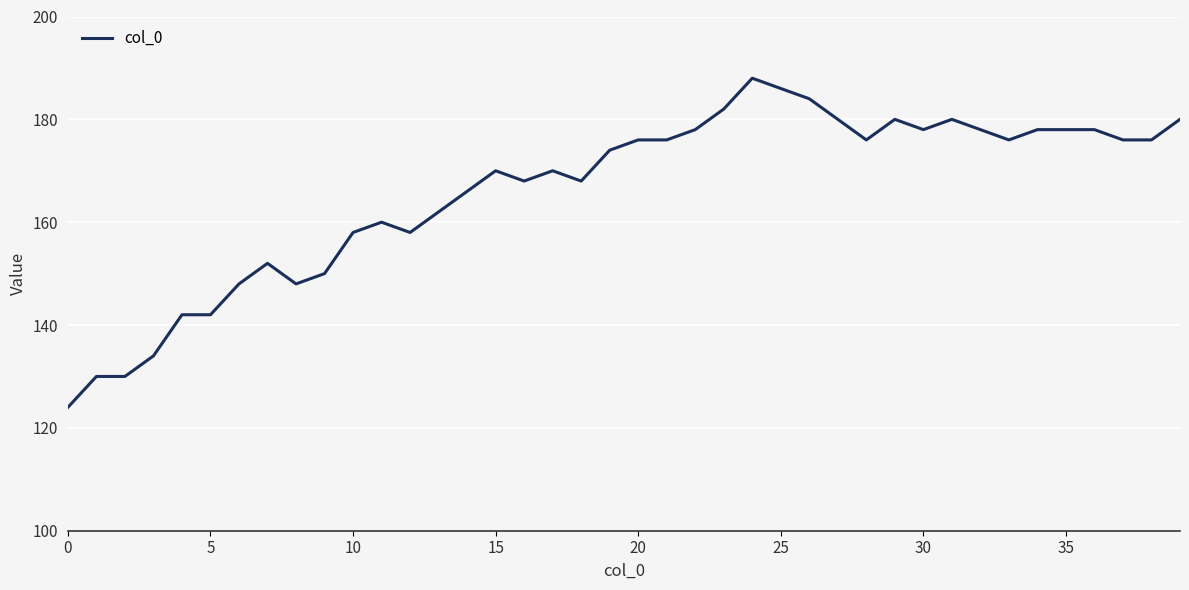

What is the smallest value displayed?

124